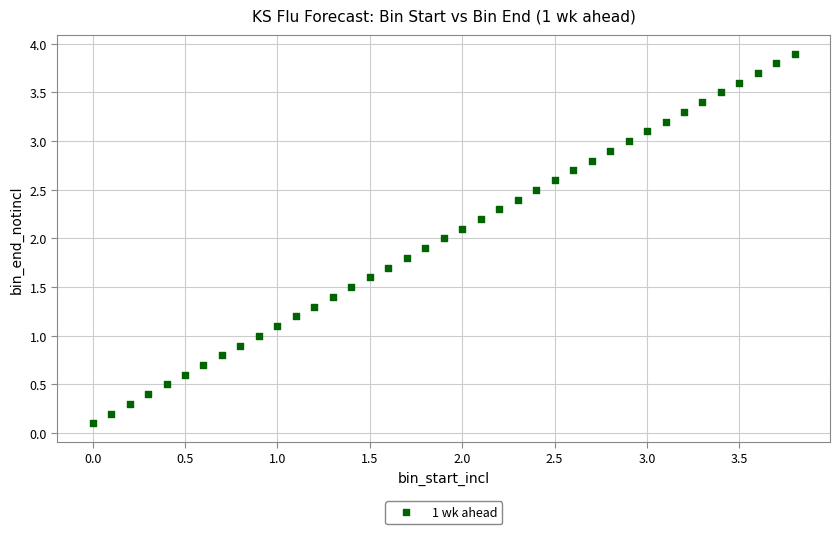

What is the range of Y values (max minus min)?

3.8